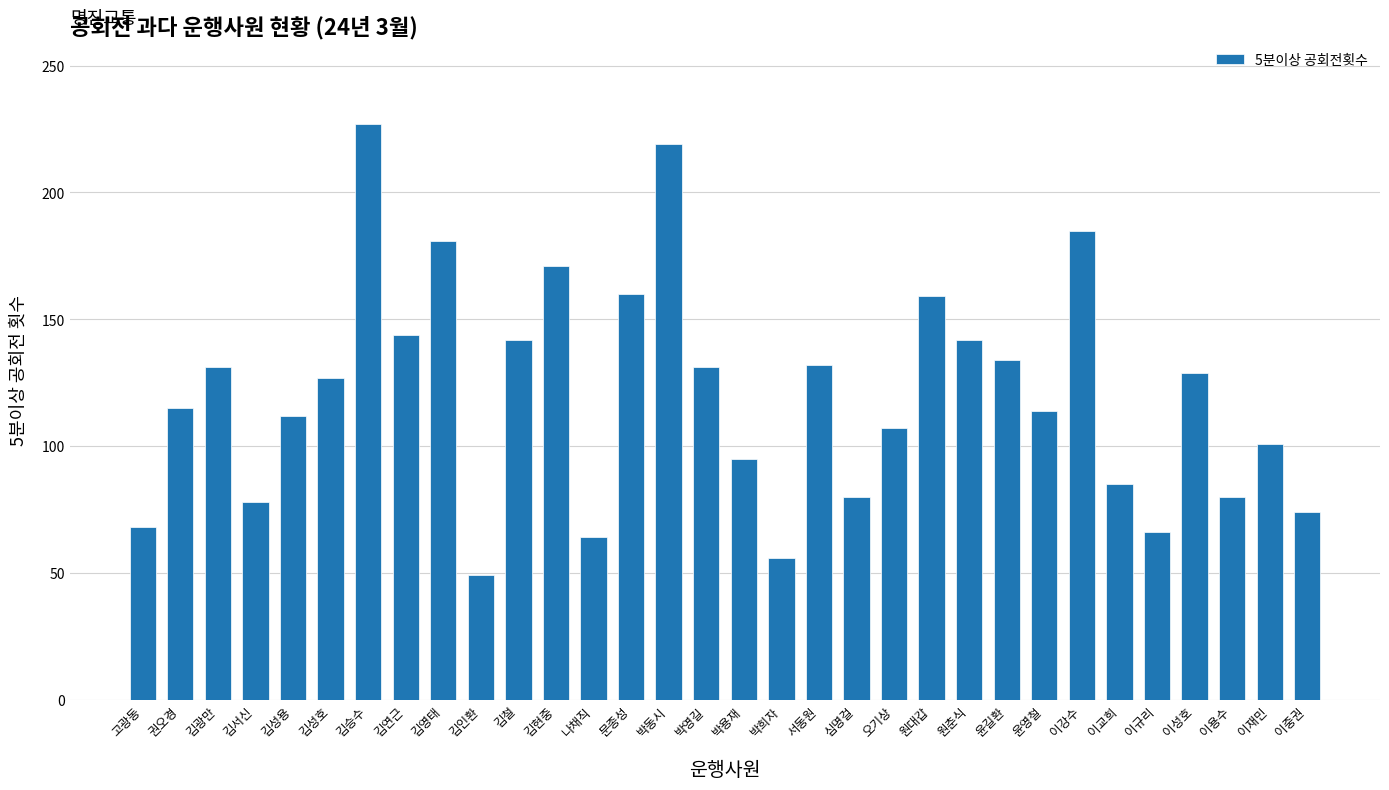

What is the difference between the values at 심명걸 and 김영태?

101